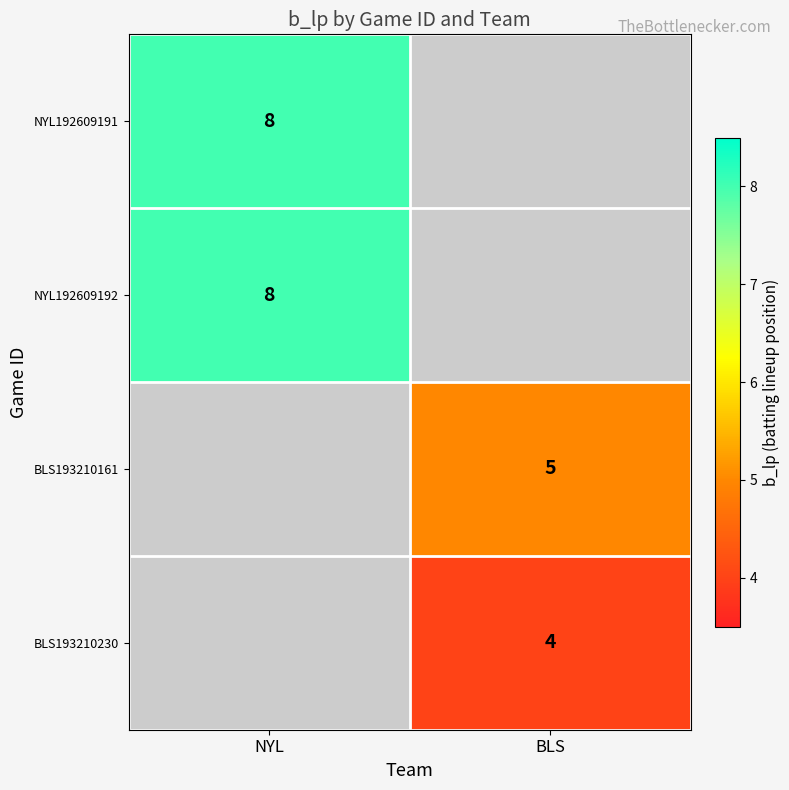

The value of NYL192609192 at NYL is 2. True or false?

False